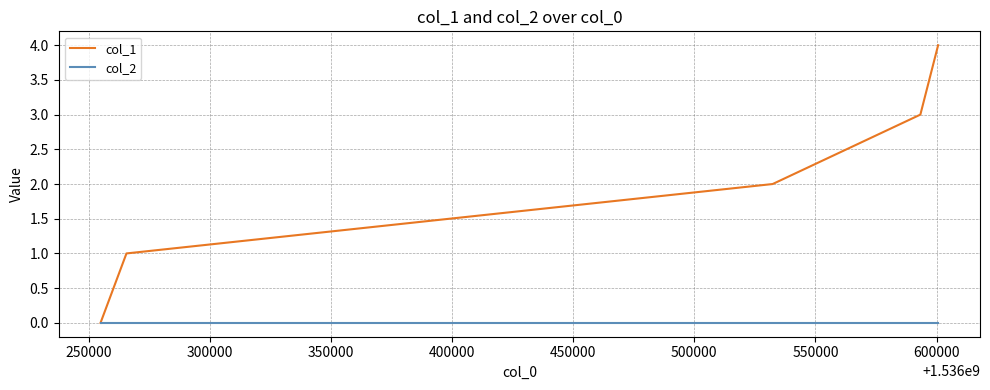

Which series has the largest range (max minus min)?

col_1